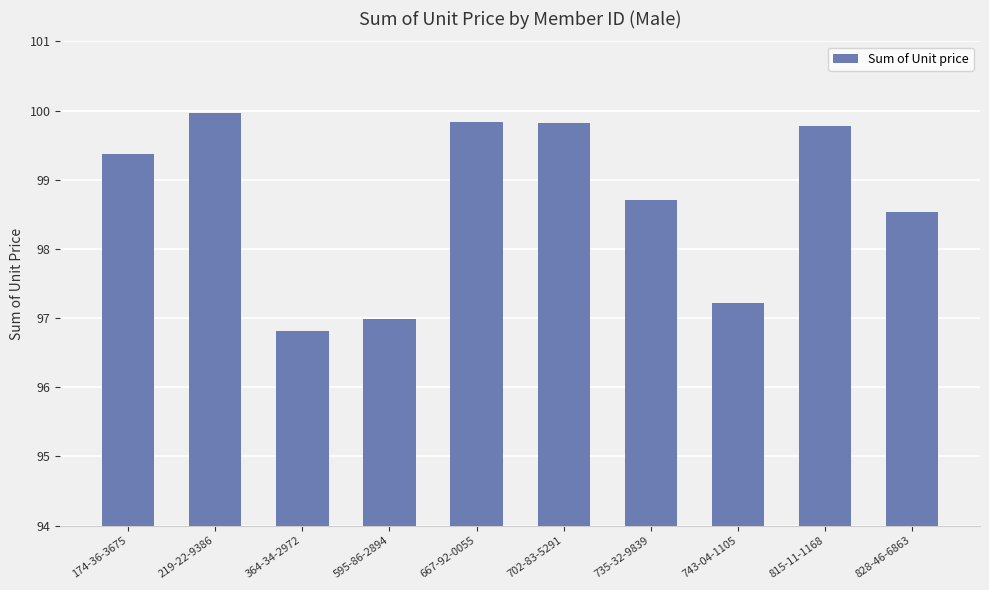

The value at 219-22-9386 is 33.9. True or false?

False